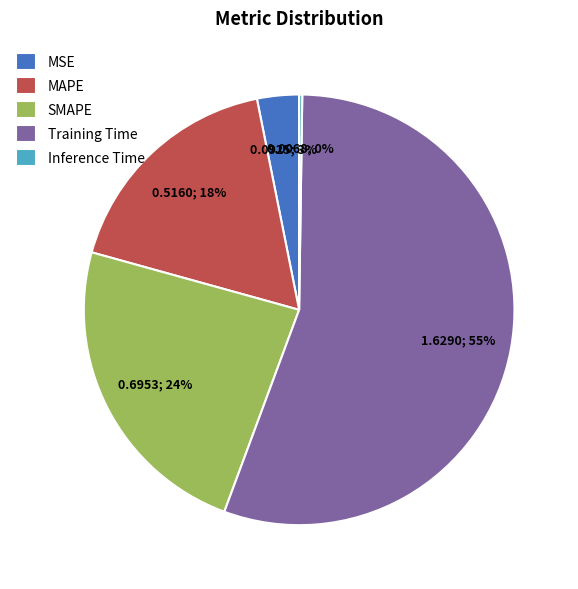

To the nearest percent, what is the difference between the largest and smallest slice percentages?

55%